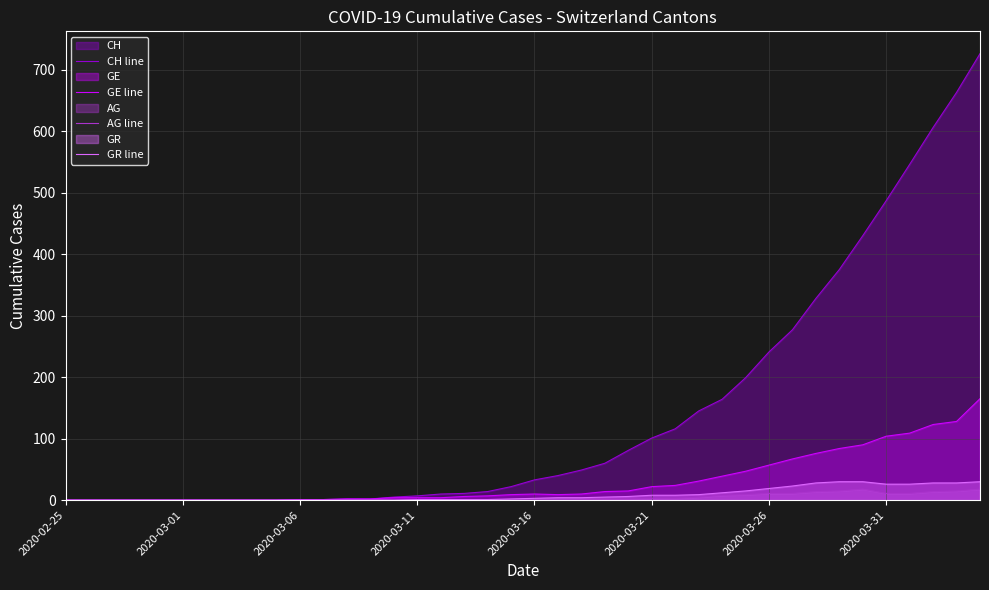

What position from the right is 14?

26